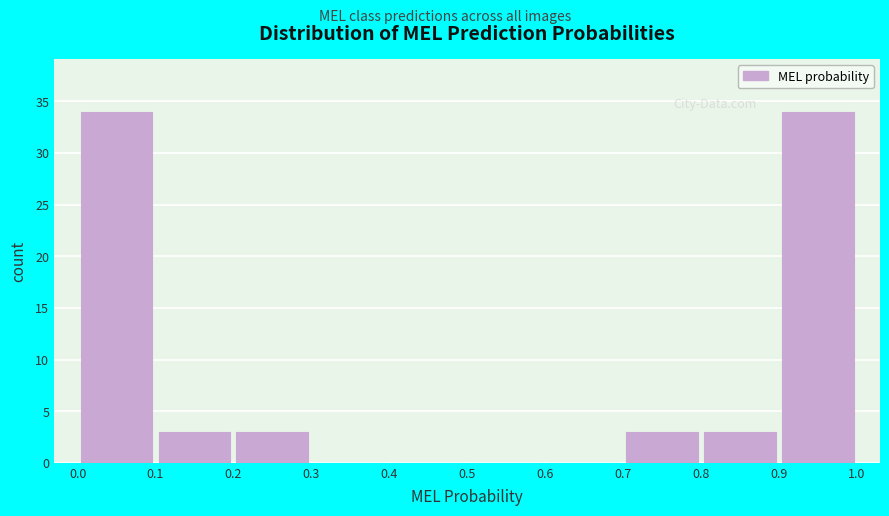

Reading left to right, list every bar in this chart as the range it spans on the x-axis followed by its height. The values are not printed on the chart, so give them approximately, as read against the axis.

0.0 to 0.1: 34
0.1 to 0.2: 3
0.2 to 0.3: 3
0.3 to 0.4: 0
0.4 to 0.5: 0
0.5 to 0.6: 0
0.6 to 0.7: 0
0.7 to 0.8: 3
0.8 to 0.9: 3
0.9 to 1.0: 34